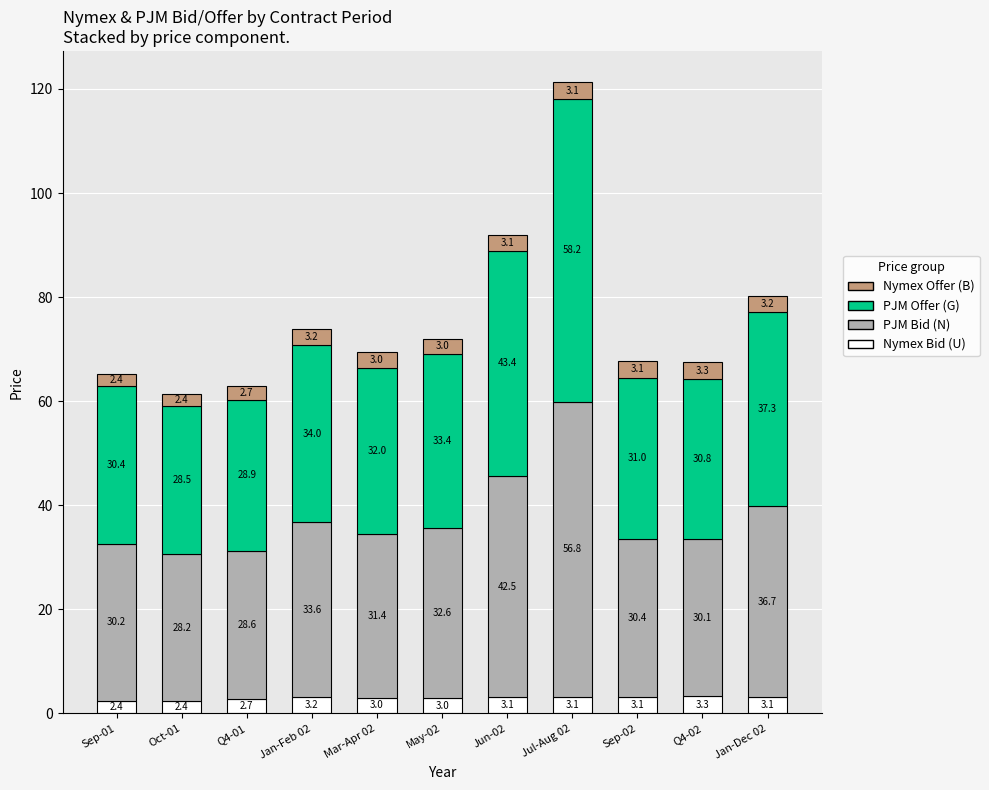

What is the total value across all series at Jul-Aug 02?

121.2